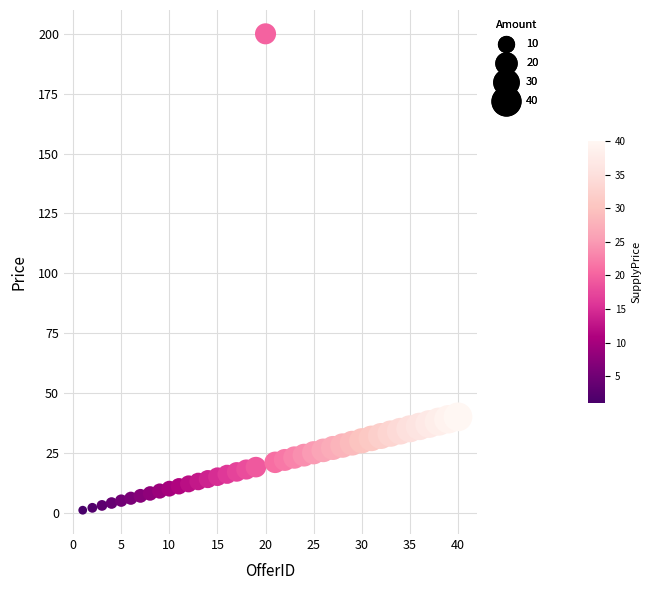

What is the range of X values (max minus min)?

39